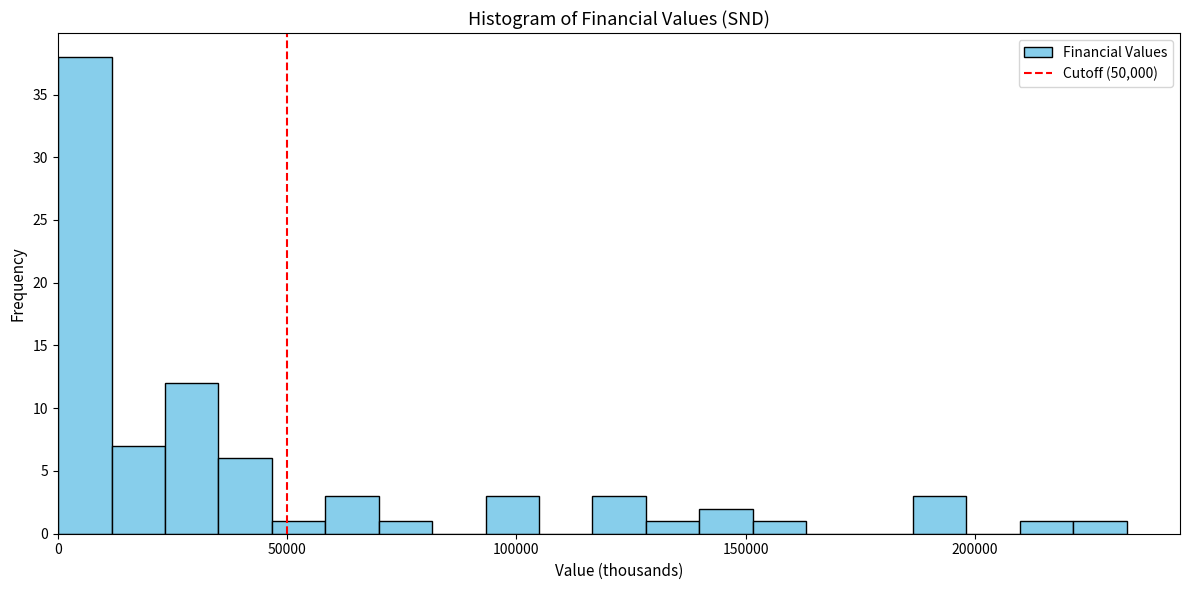

Read against the x-axis, roughly where is the centre of the tallest bar?

5000